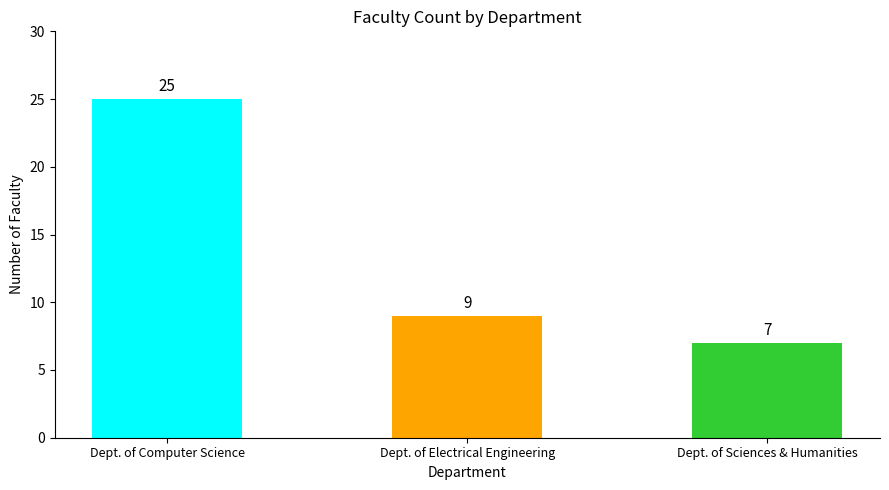

Between Dept. of Computer Science and Dept. of Electrical Engineering, which is larger?

Dept. of Computer Science